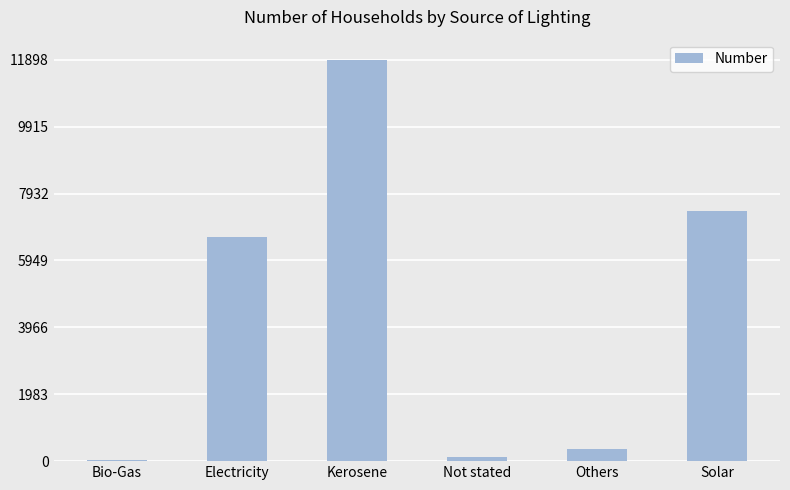

What is the change in value from Kerosene to Solar?

-4474